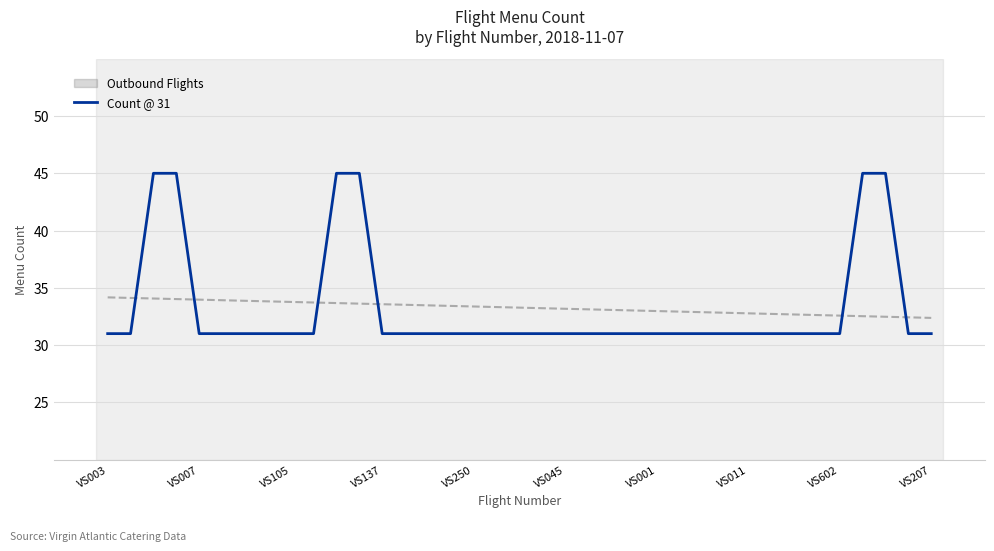

The value at VS137 is 45. True or false?

True